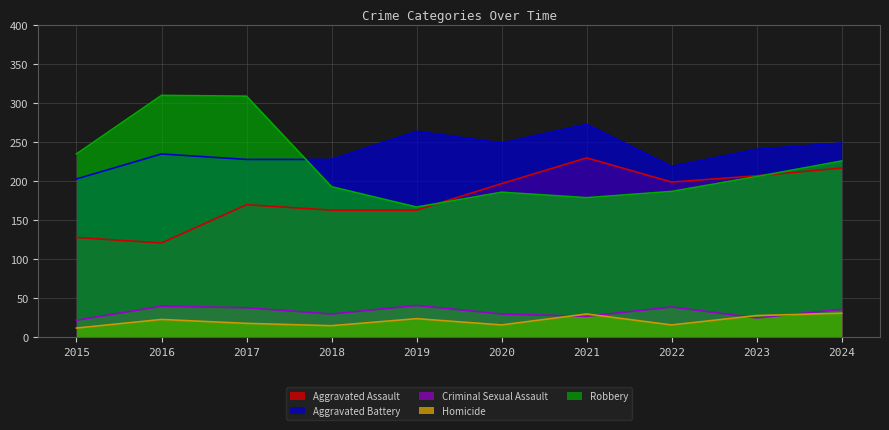

Which series changed the most between 2021 and 2024?

Robbery